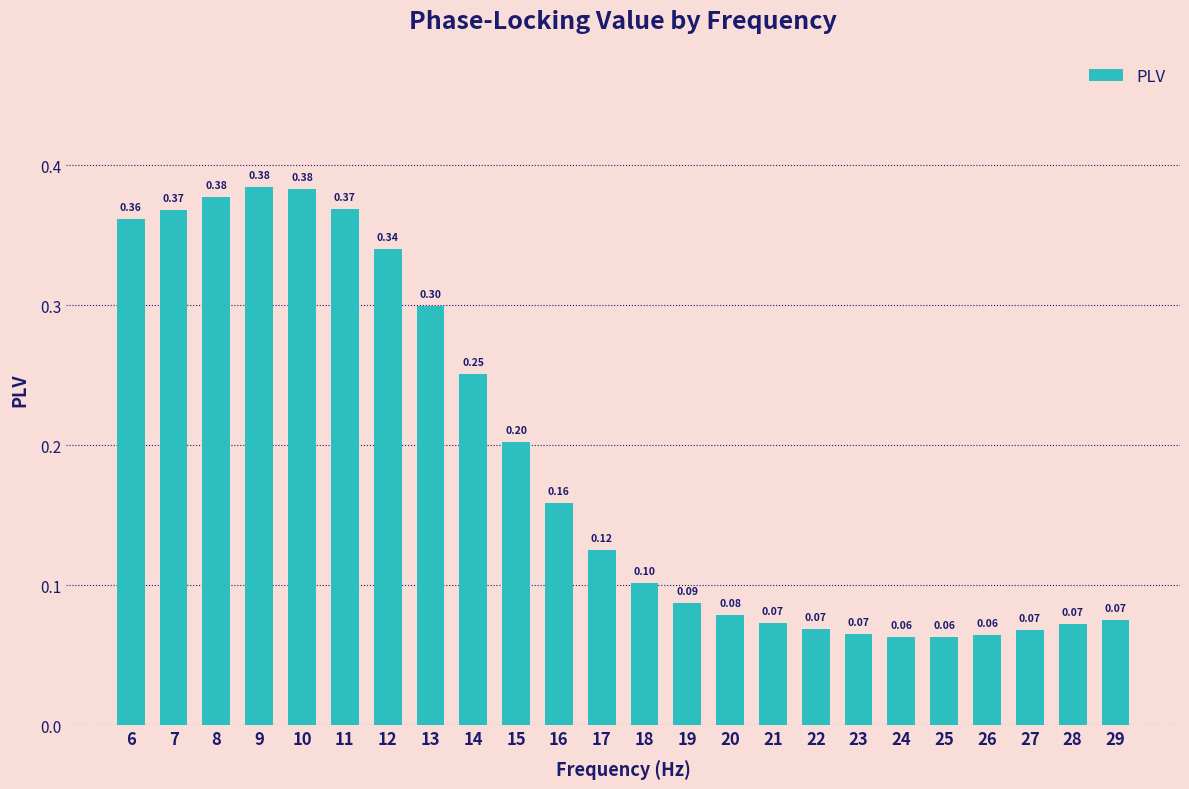

What is the sum of the values at 17 and 26?

0.2